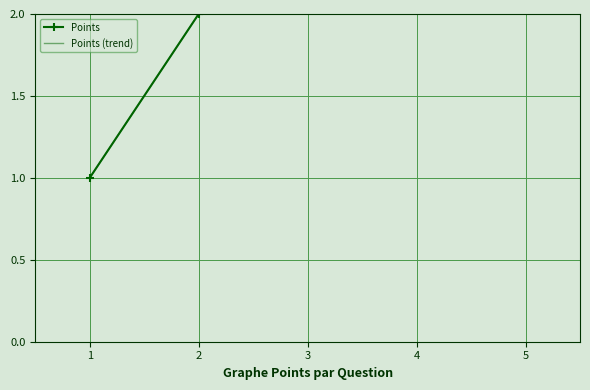

What is the smallest value displayed?

1